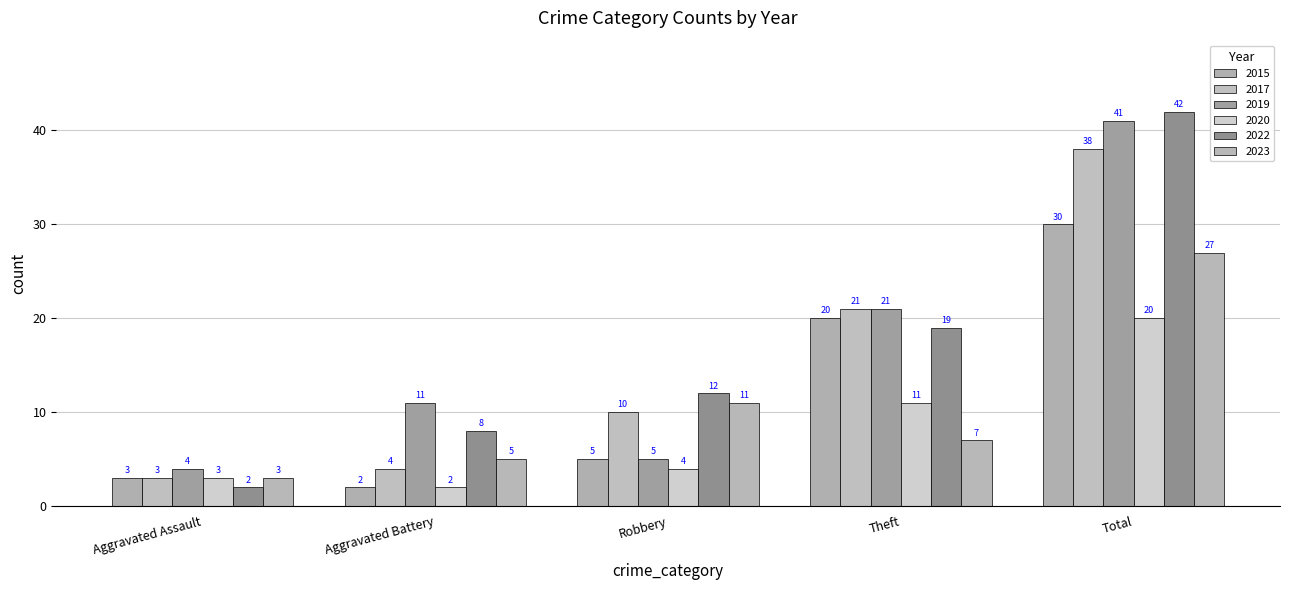

What is the spread (max minus min) of values at Aggravated Battery?

9